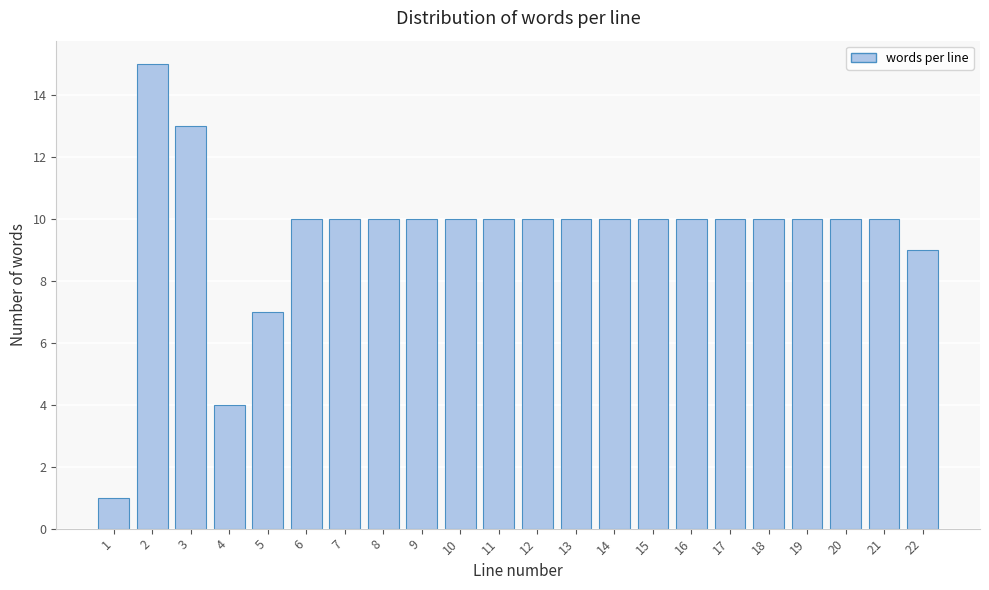

Reading left to right, list all the values displayed in this chart.

1	15	13	4	7	10	10	10	10	10	10	10	10	10	10	10	10	10	10	10	10	9